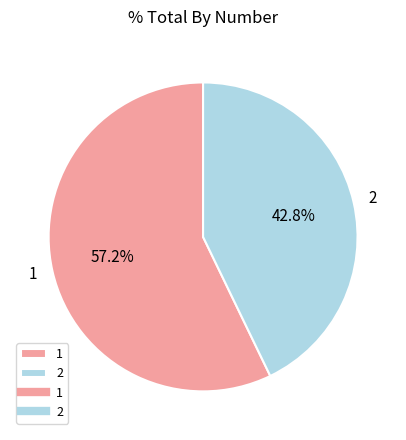

What is the ratio of the value at 2 to the value at 1?

0.7